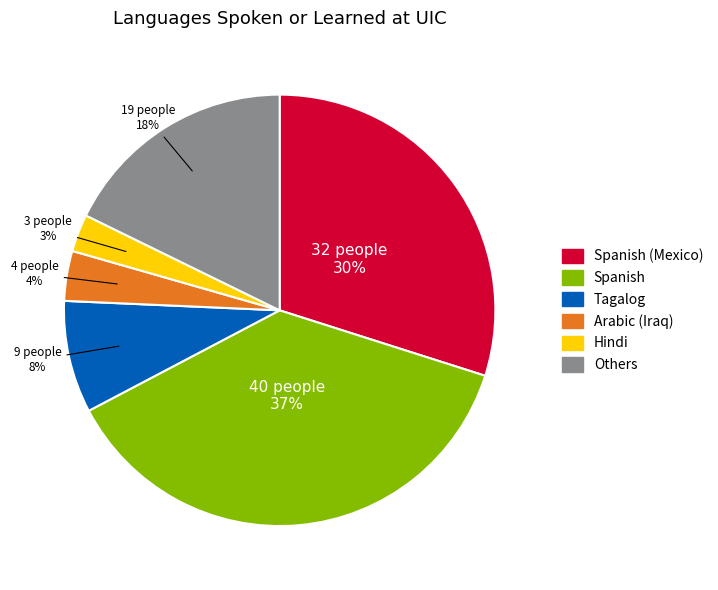

Does any single category account for the majority?

No